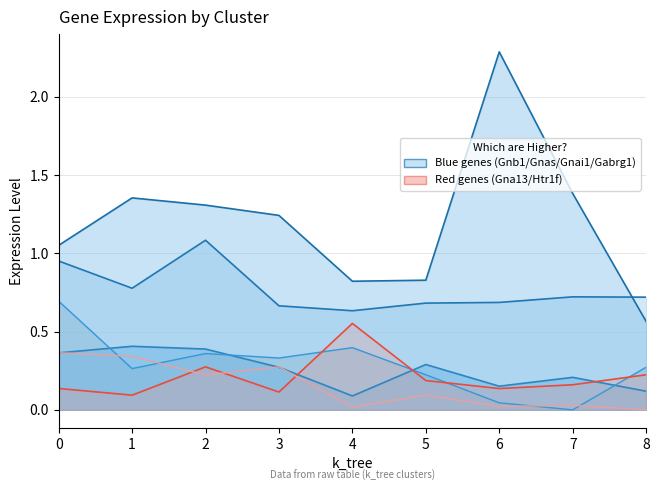

Between 2 and 4, which is larger?

4